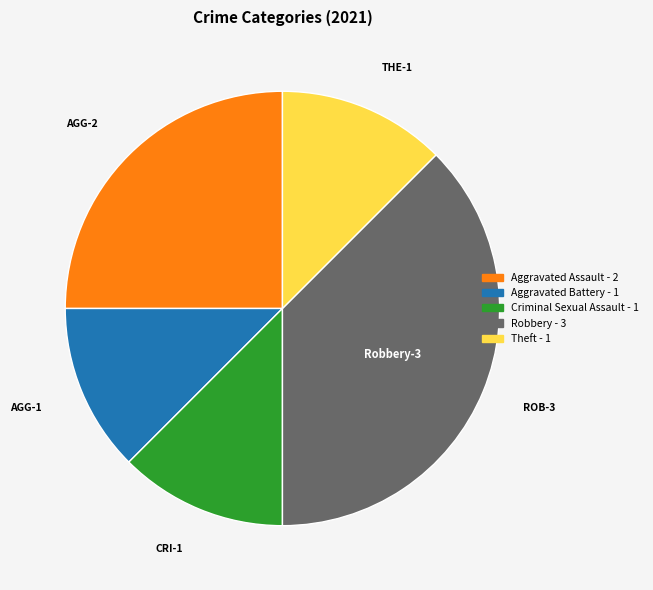

Which category has the biggest portion of the pie?

Robbery